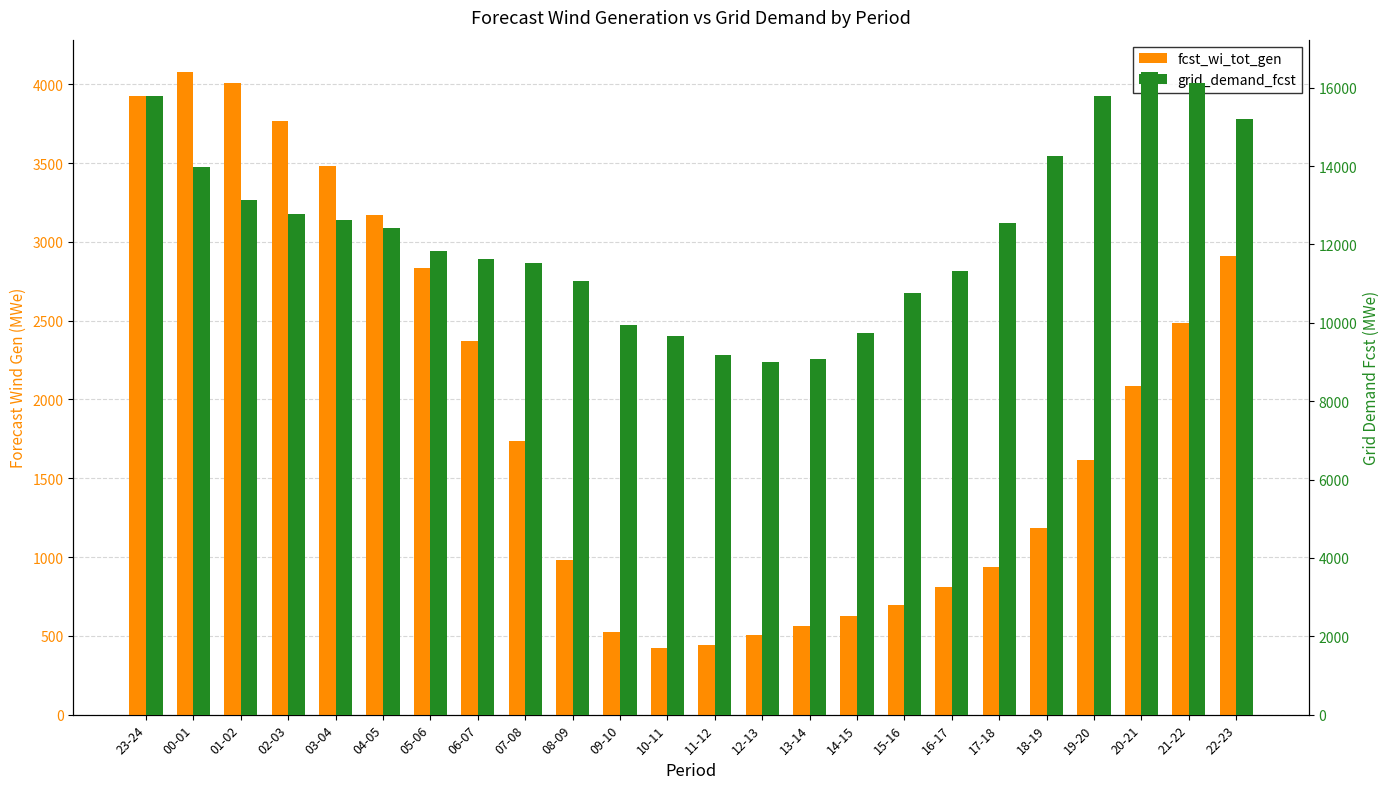

How many values in the fcst_wi_tot_gen series are below 1736?

12